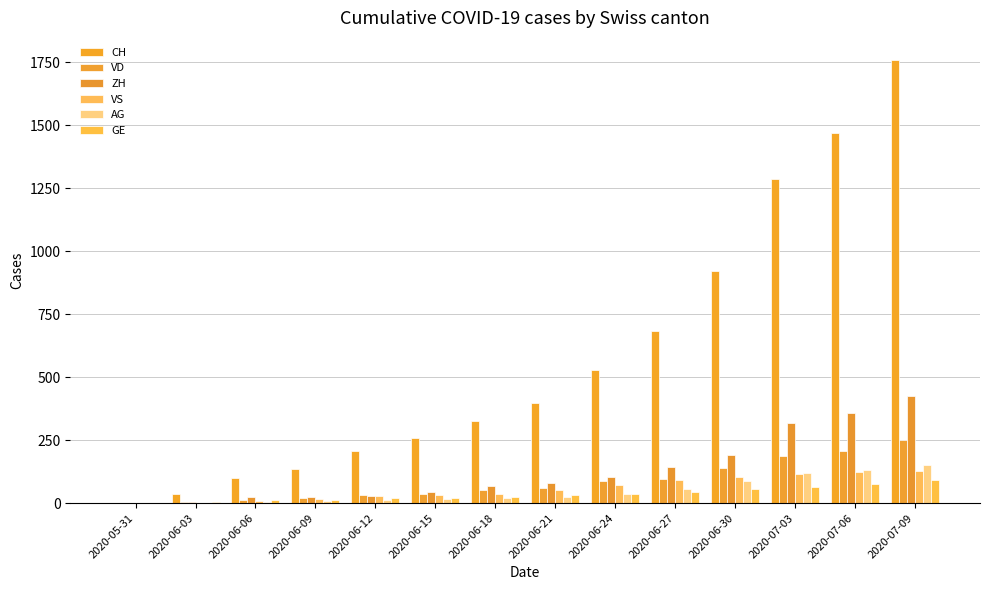

What is the difference between the highest and lowest values at 2020-06-06?

95